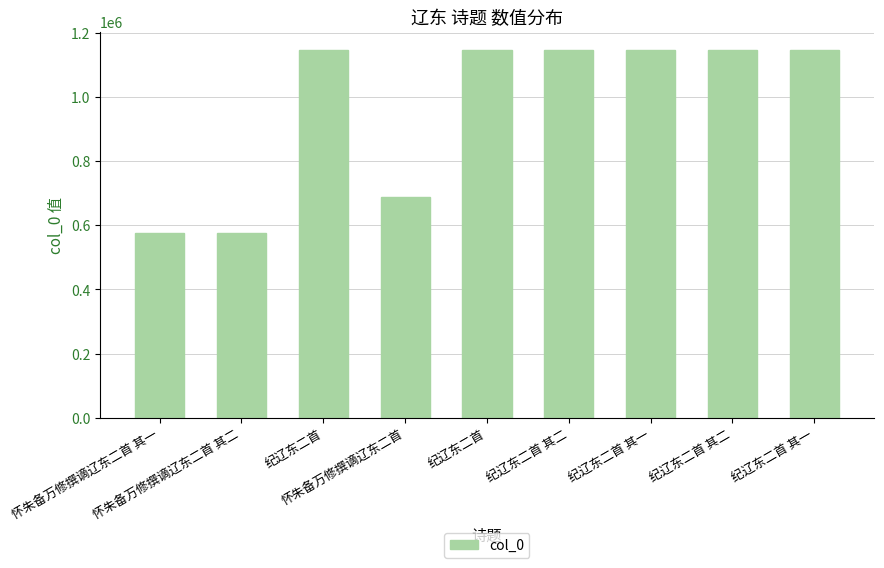

Which has a higher value, 纪辽东二首 其二 or 纪辽东二首?

纪辽东二首